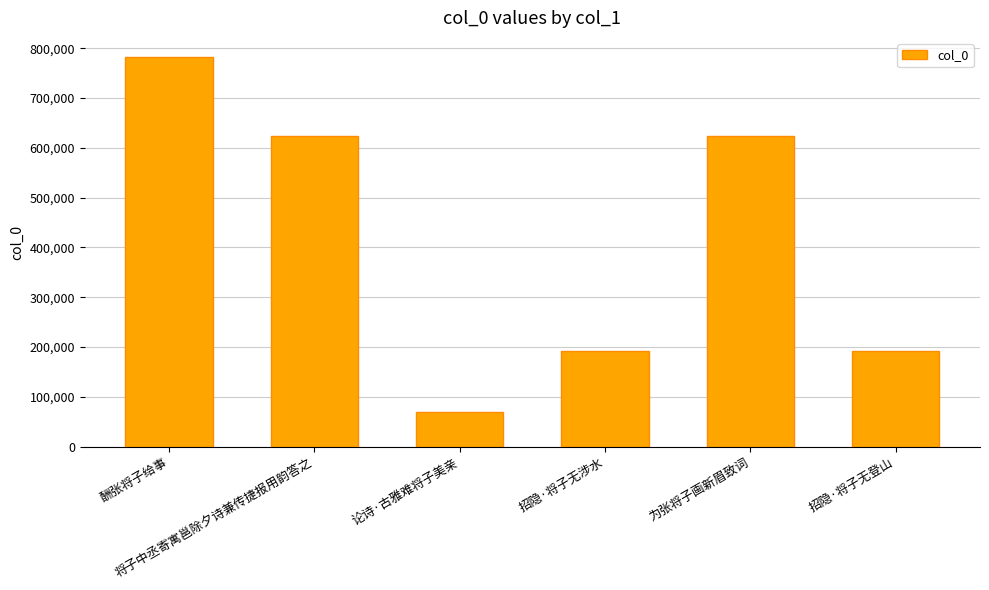

The value at 招隐·将子无登山 is 191634. True or false?

True